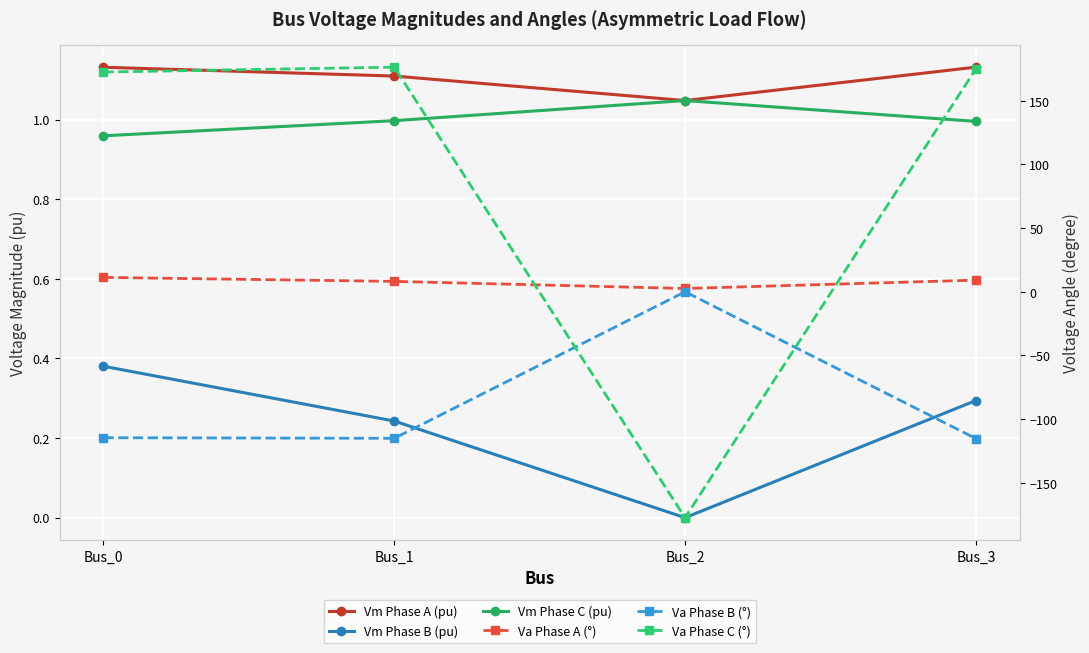

Rank the categories by Va Phase A (°) value from lowest to highest.

Bus_2, Bus_1, Bus_3, Bus_0